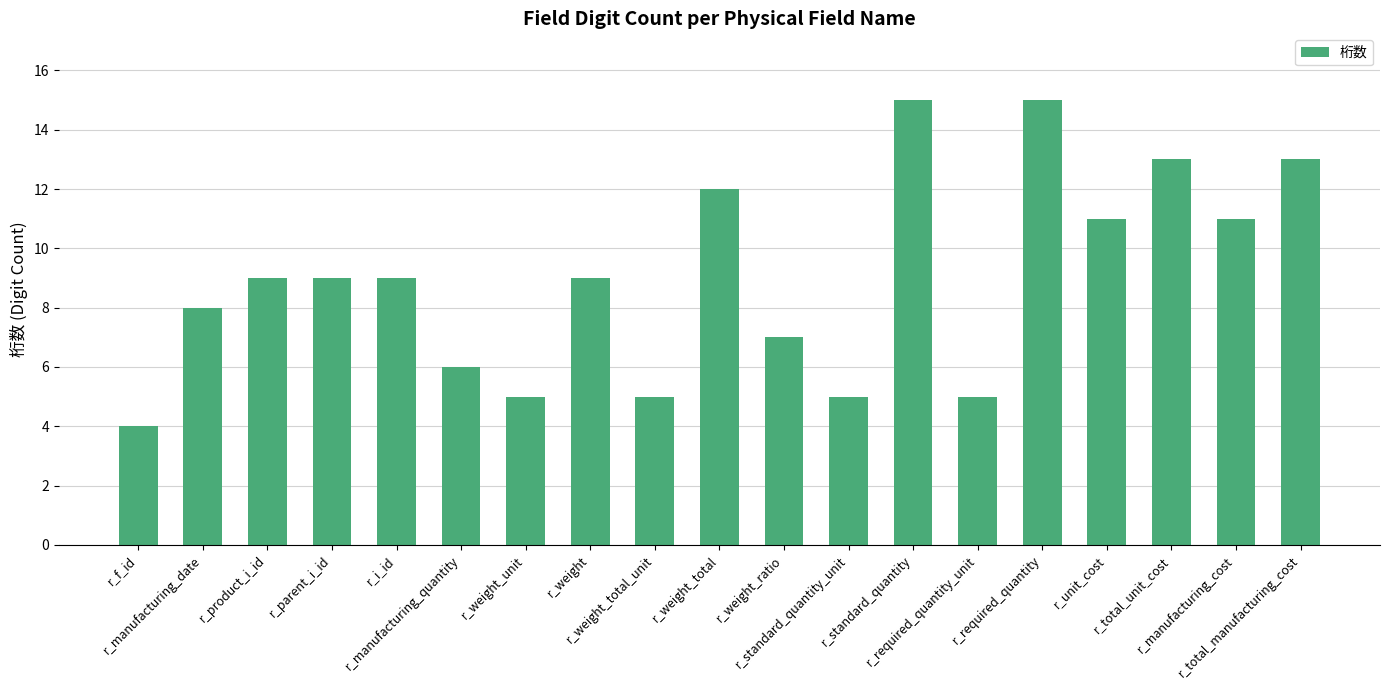

Which has a higher value, r_total_unit_cost or r_manufacturing_cost?

r_total_unit_cost